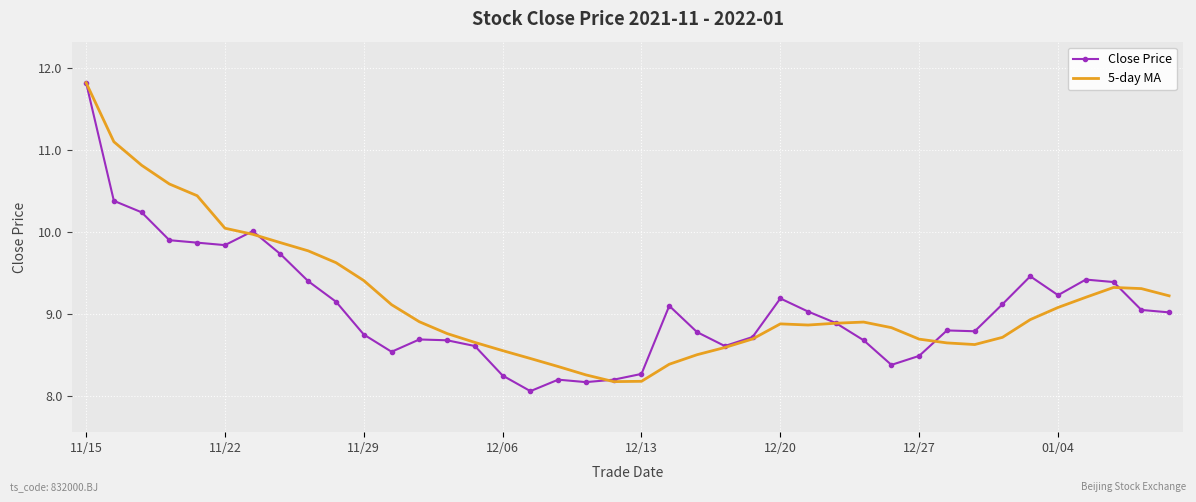

What is the highest value of the Close Price series?

11.8